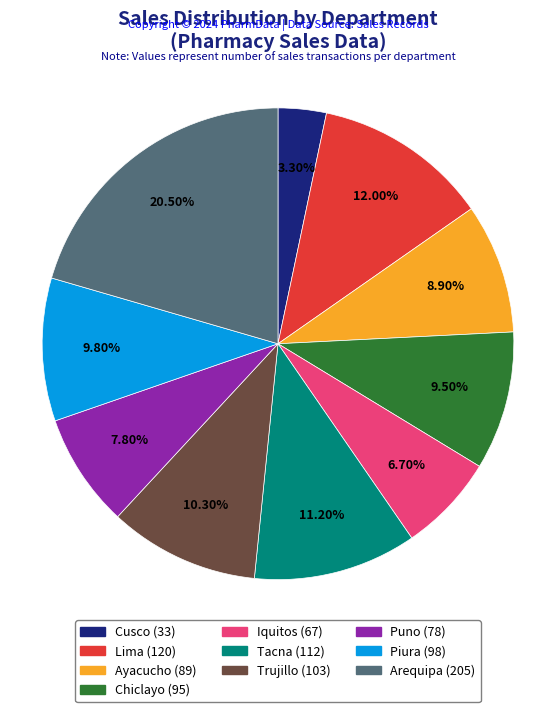

Does Iquitos represent more than half of the total?

No